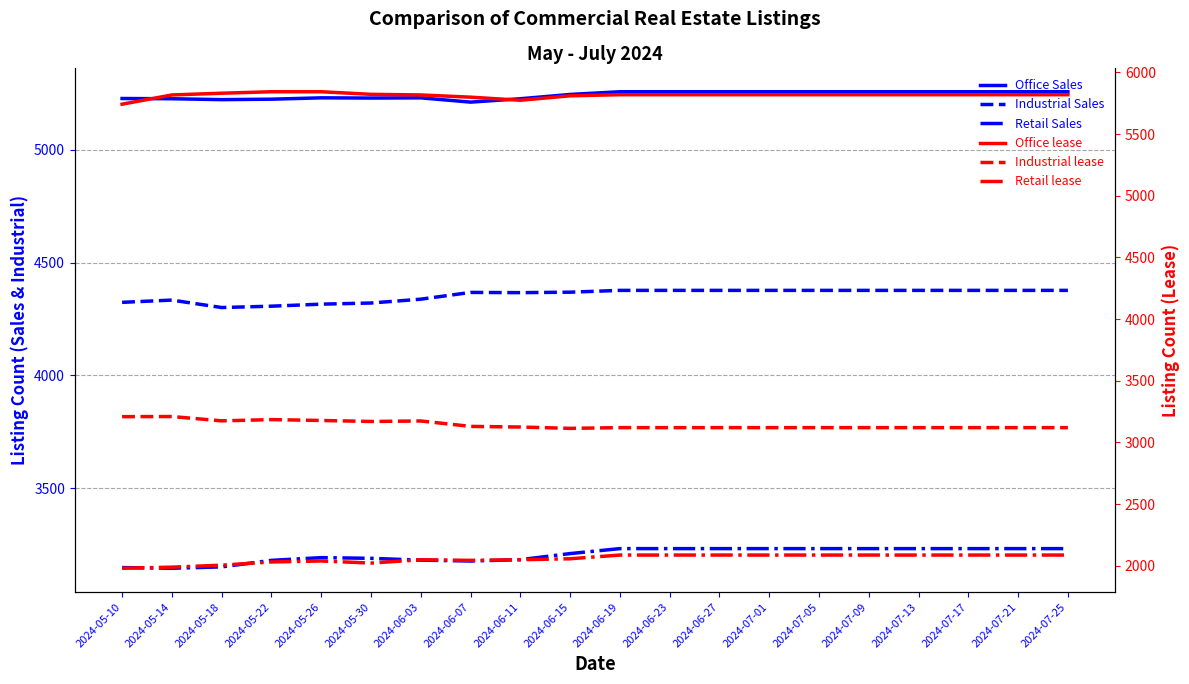

How many data points in Retail Sales are less than 3233?

10